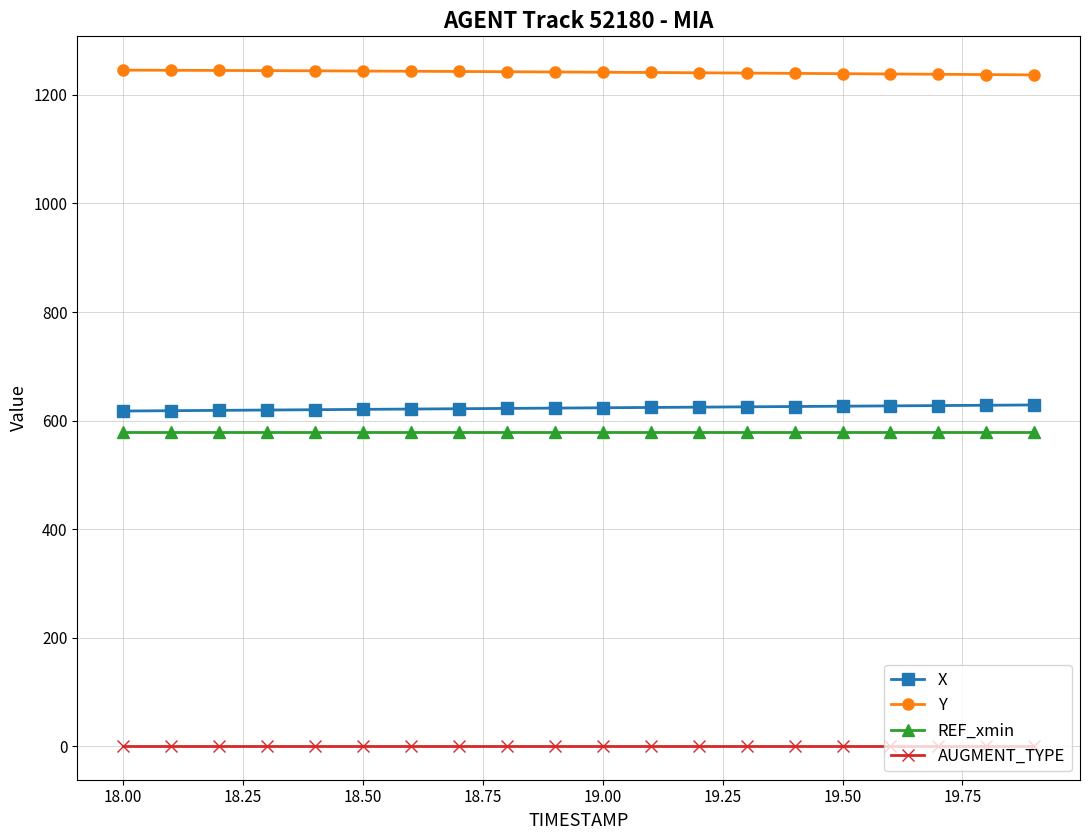

What is the average value of the AUGMENT_TYPE series?

1.0